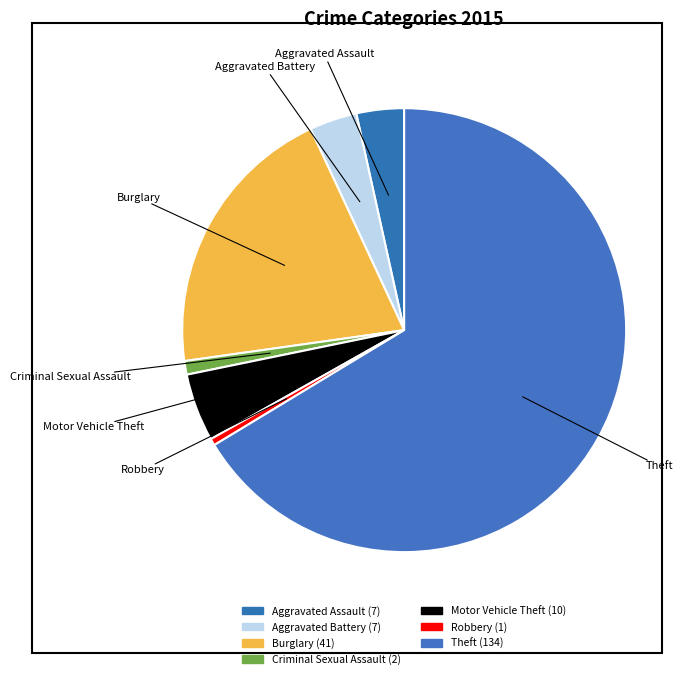

Count the number of slices in the pie.

7